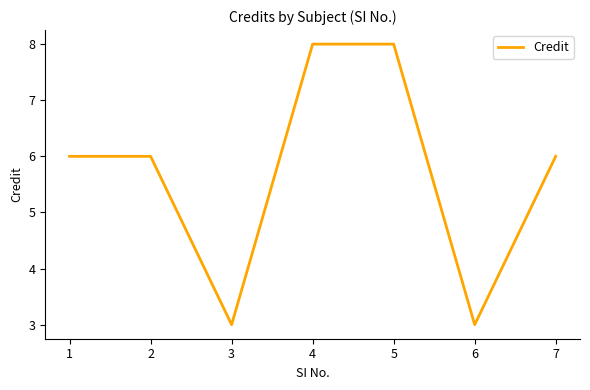

Where is the first local minimum?

3